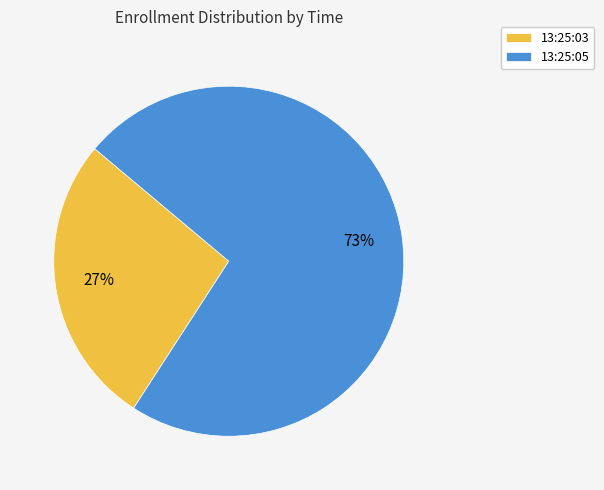

To the nearest percent, what is the difference between the 13:25:03 and 13:25:05 slice percentages?

46%